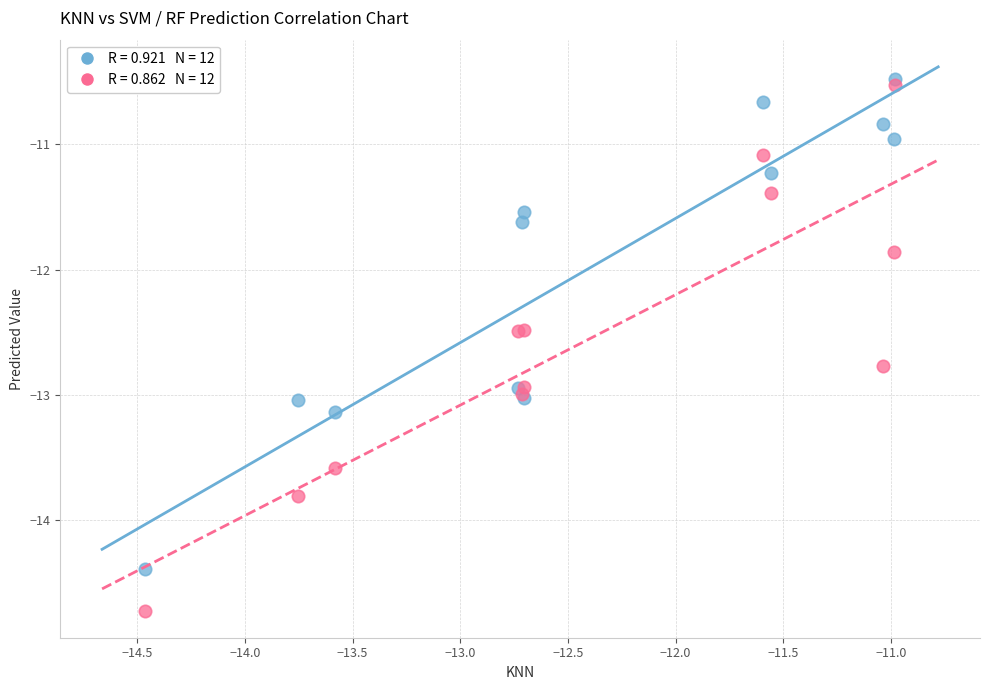

Across all series, what Y value is closest to -12?

-11.9